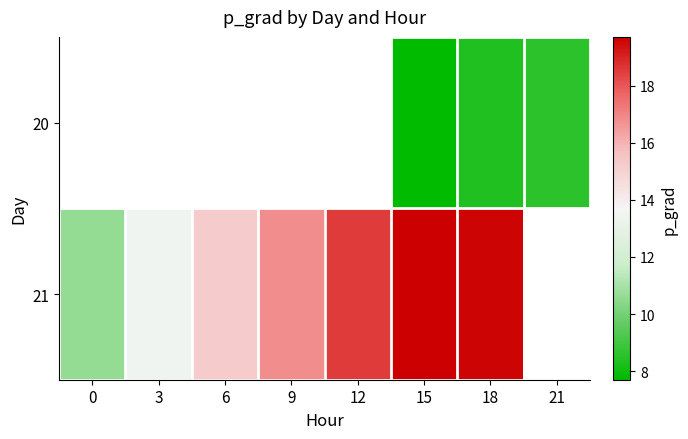

At which category is the sum across all series the highest?

18